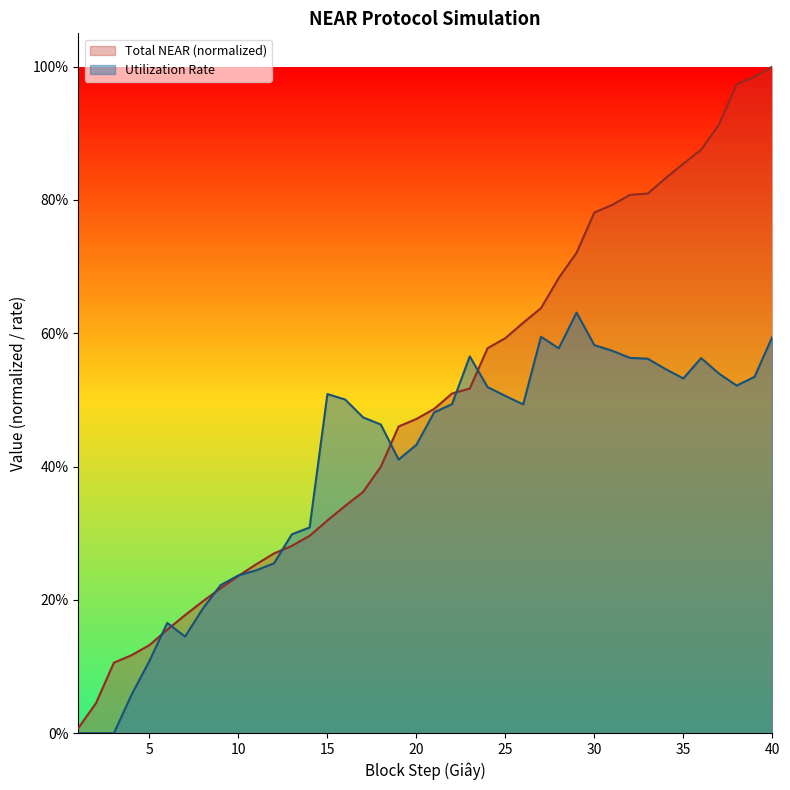

Between 36 and 2, which is larger?

36